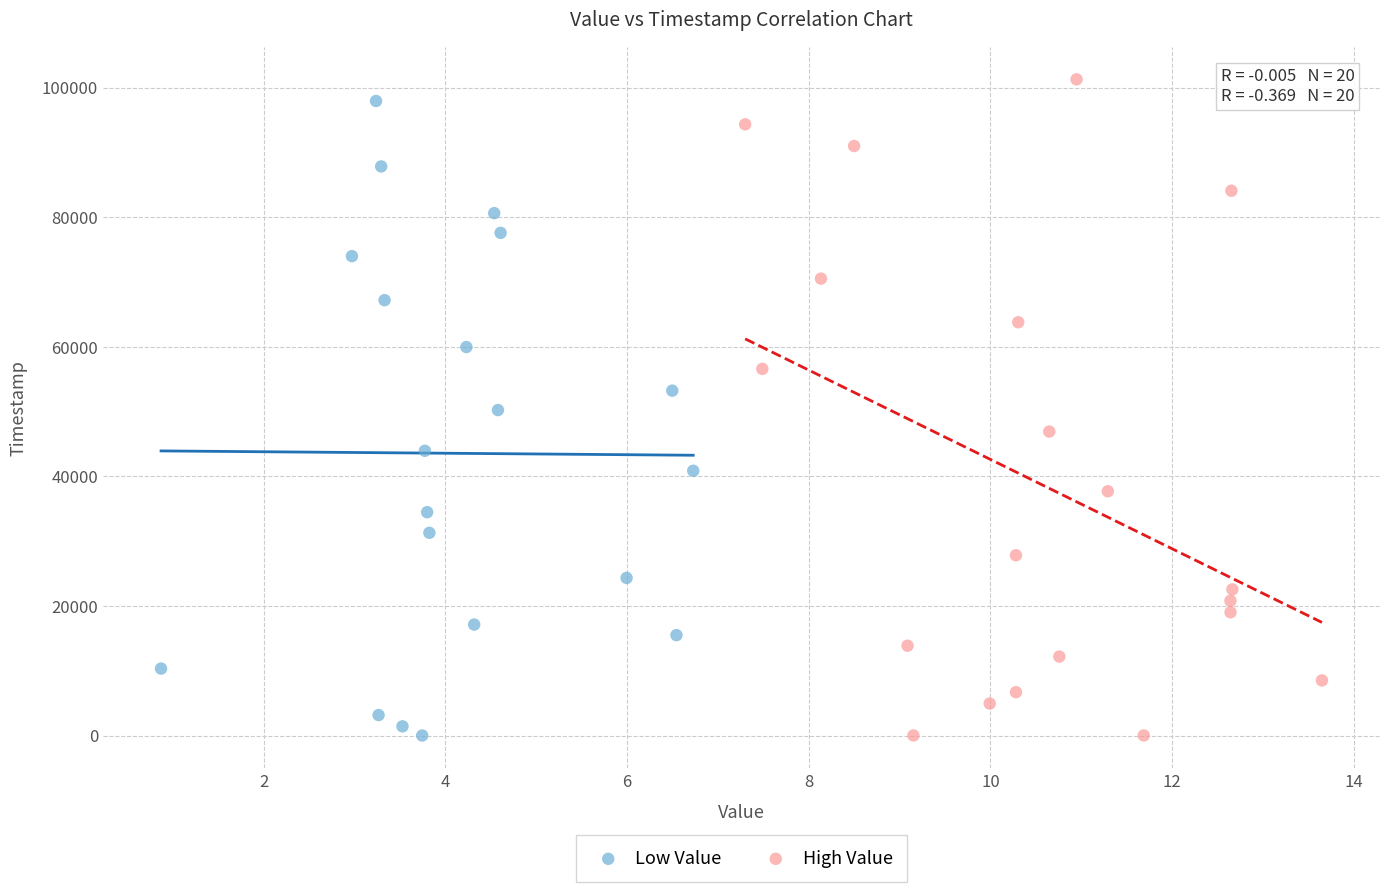

Which series has the widest spread of Y values?

High Value